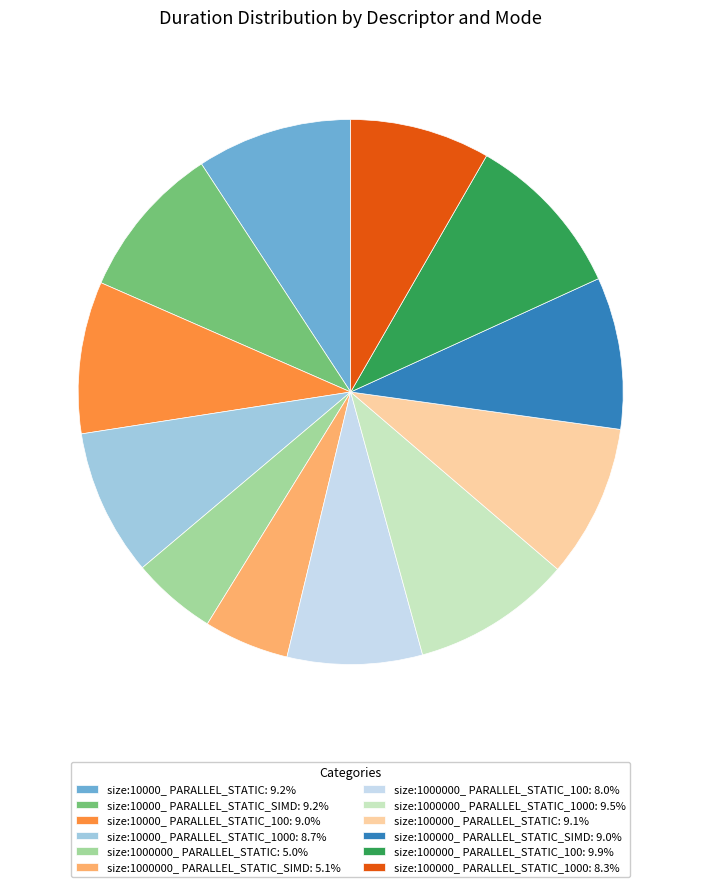

Approximately how many times larger is the value at size:1000000_ PARALLEL_STATIC_100: 8.0% compared to size:1000000_ PARALLEL_STATIC: 5.0%?

1.6